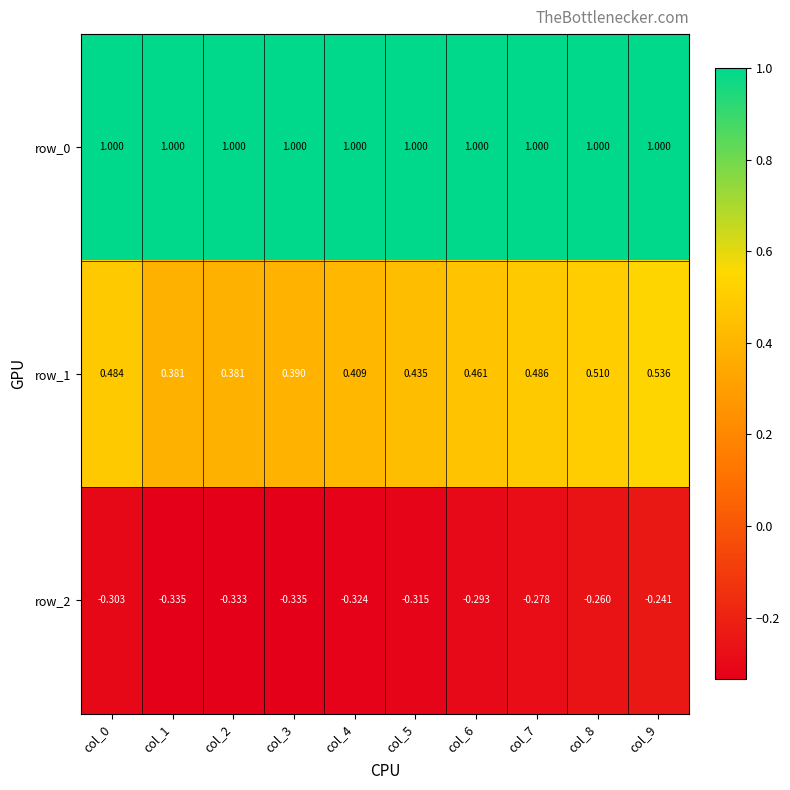

Is the value of row_1 at col_1 greater than the value of row_0 at col_2?

No